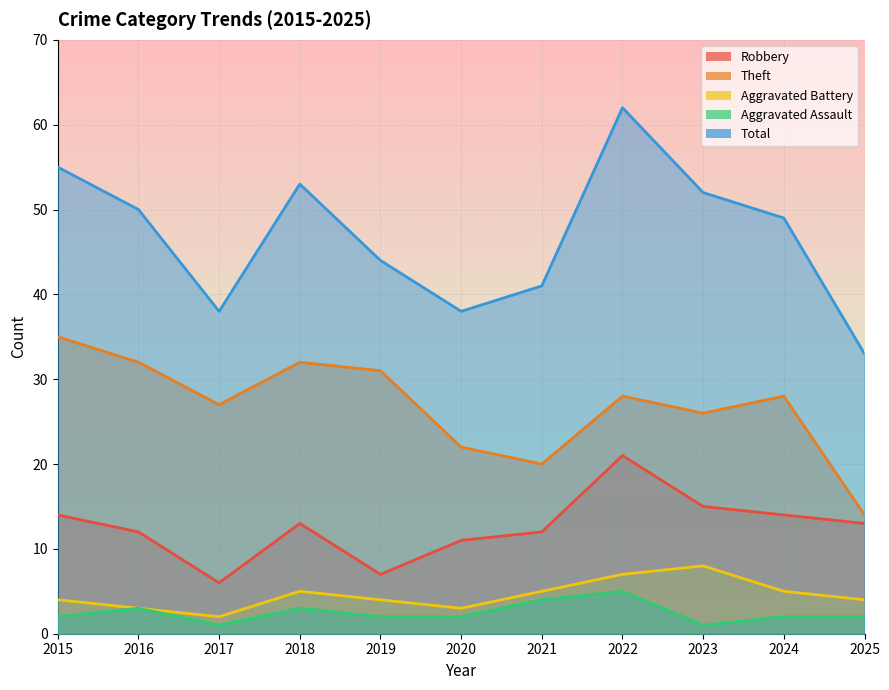

How many categories are shown in the chart?

11